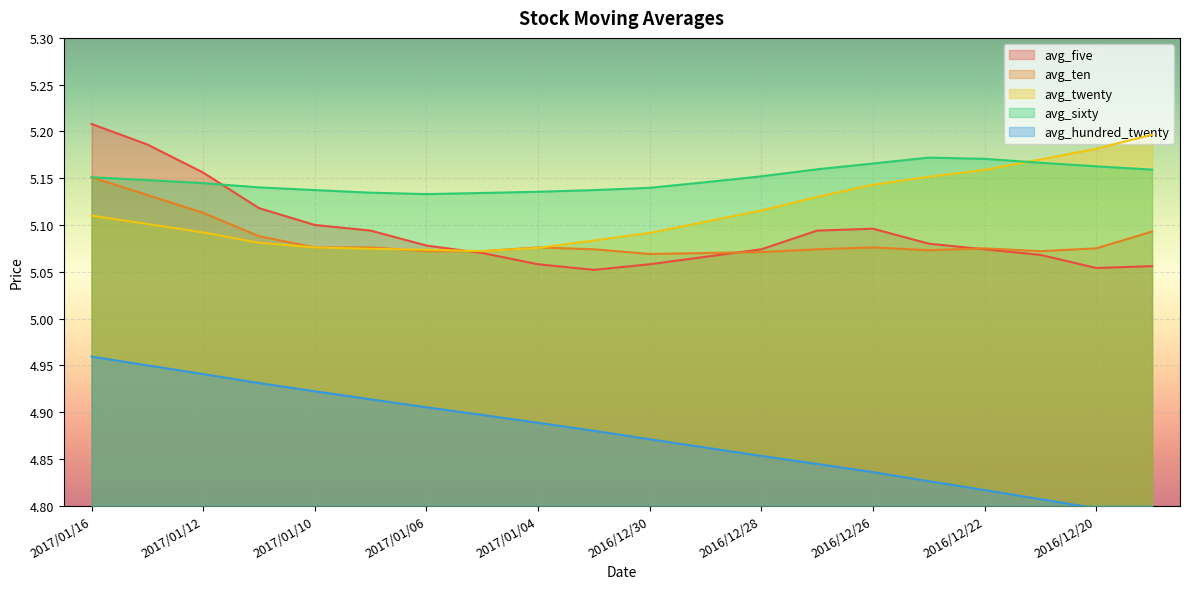

Reading left to right, list all the values displayed in this chart.

avg_five: 2017/01/16=5.2	2017/01/13=5.2	2017/01/12=5.2	2017/01/11=5.1	2017/01/10=5.1	2017/01/09=5.1	2017/01/06=5.1	2017/01/05=5.1	2017/01/04=5.1	2017/01/03=5.1	2016/12/30=5.1	2016/12/29=5.1	2016/12/28=5.1	2016/12/27=5.1	2016/12/26=5.1	2016/12/23=5.1	2016/12/22=5.1	2016/12/21=5.1	2016/12/20=5.1	2016/12/19=5.1
avg_ten: 2017/01/16=5.2	2017/01/13=5.1	2017/01/12=5.1	2017/01/11=5.1	2017/01/10=5.1	2017/01/09=5.1	2017/01/06=5.1	2017/01/05=5.1	2017/01/04=5.1	2017/01/03=5.1	2016/12/30=5.1	2016/12/29=5.1	2016/12/28=5.1	2016/12/27=5.1	2016/12/26=5.1	2016/12/23=5.1	2016/12/22=5.1	2016/12/21=5.1	2016/12/20=5.1	2016/12/19=5.1
avg_twenty: 2017/01/16=5.1	2017/01/13=5.1	2017/01/12=5.1	2017/01/11=5.1	2017/01/10=5.1	2017/01/09=5.1	2017/01/06=5.1	2017/01/05=5.1	2017/01/04=5.1	2017/01/03=5.1	2016/12/30=5.1	2016/12/29=5.1	2016/12/28=5.1	2016/12/27=5.1	2016/12/26=5.1	2016/12/23=5.2	2016/12/22=5.2	2016/12/21=5.2	2016/12/20=5.2	2016/12/19=5.2
avg_sixty: 2017/01/16=5.2	2017/01/13=5.1	2017/01/12=5.1	2017/01/11=5.1	2017/01/10=5.1	2017/01/09=5.1	2017/01/06=5.1	2017/01/05=5.1	2017/01/04=5.1	2017/01/03=5.1	2016/12/30=5.1	2016/12/29=5.1	2016/12/28=5.2	2016/12/27=5.2	2016/12/26=5.2	2016/12/23=5.2	2016/12/22=5.2	2016/12/21=5.2	2016/12/20=5.2	2016/12/19=5.2
avg_hundred_twenty: 2017/01/16=5.0	2017/01/13=4.9	2017/01/12=4.9	2017/01/11=4.9	2017/01/10=4.9	2017/01/09=4.9	2017/01/06=4.9	2017/01/05=4.9	2017/01/04=4.9	2017/01/03=4.9	2016/12/30=4.9	2016/12/29=4.9	2016/12/28=4.9	2016/12/27=4.8	2016/12/26=4.8	2016/12/23=4.8	2016/12/22=4.8	2016/12/21=4.8	2016/12/20=4.8	2016/12/19=4.8